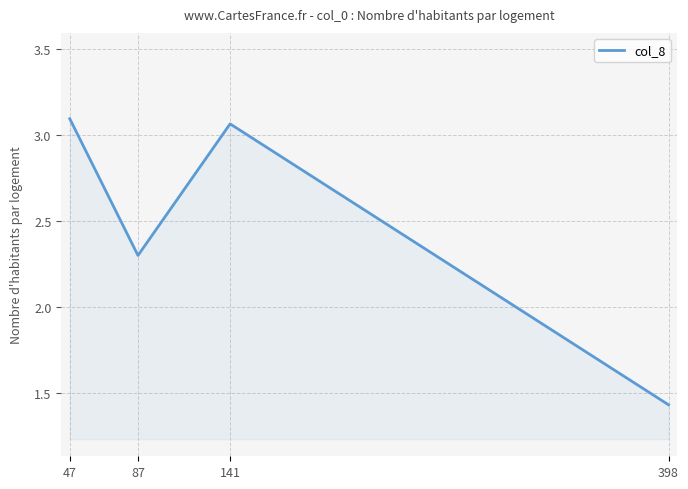

Which category has the highest value across all series?

47